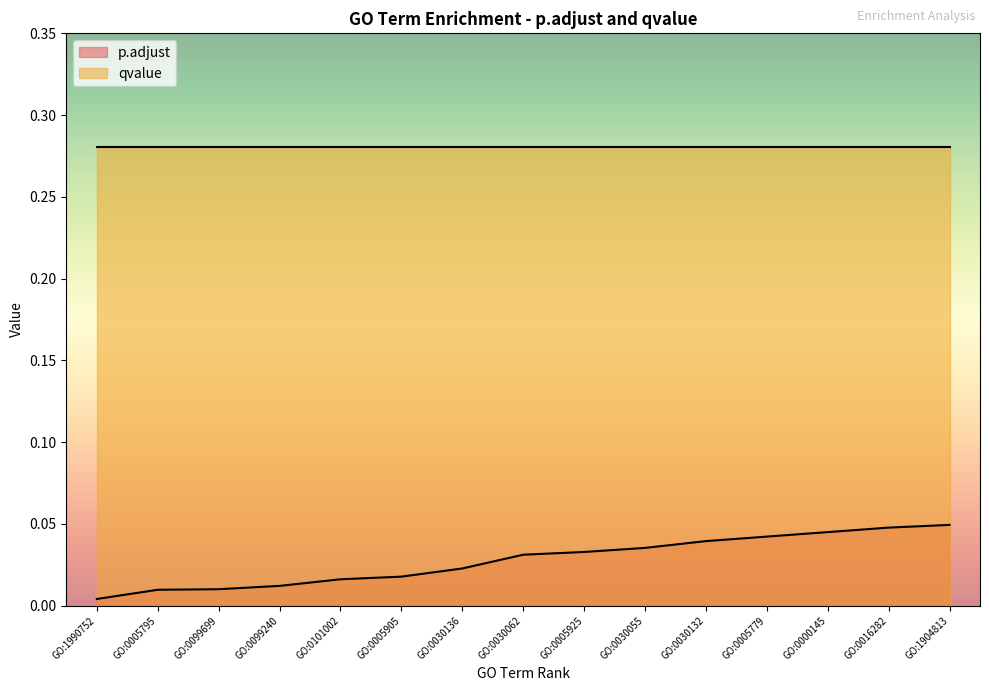

How many lines are shown in the chart?

2